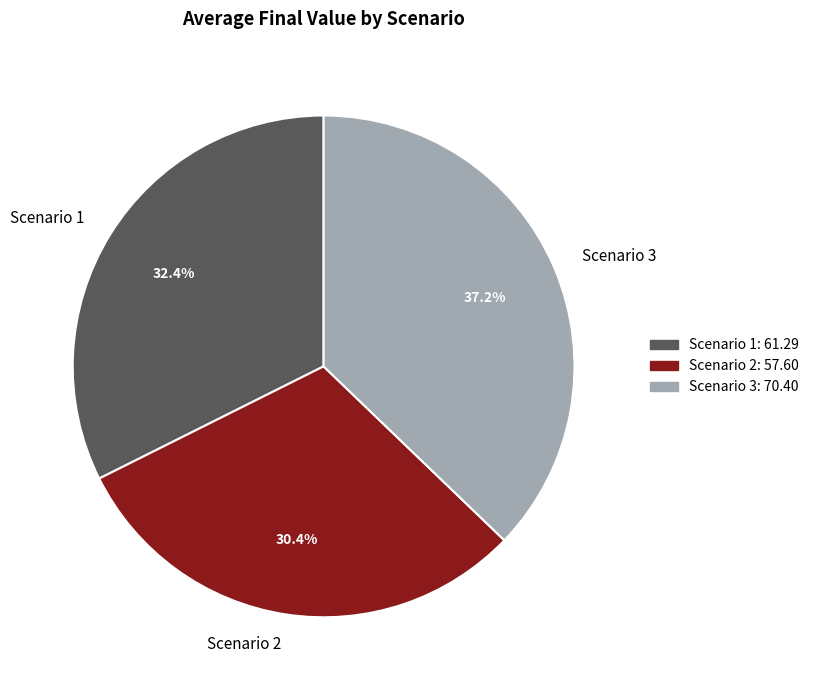

How many slices are in this pie chart?

3